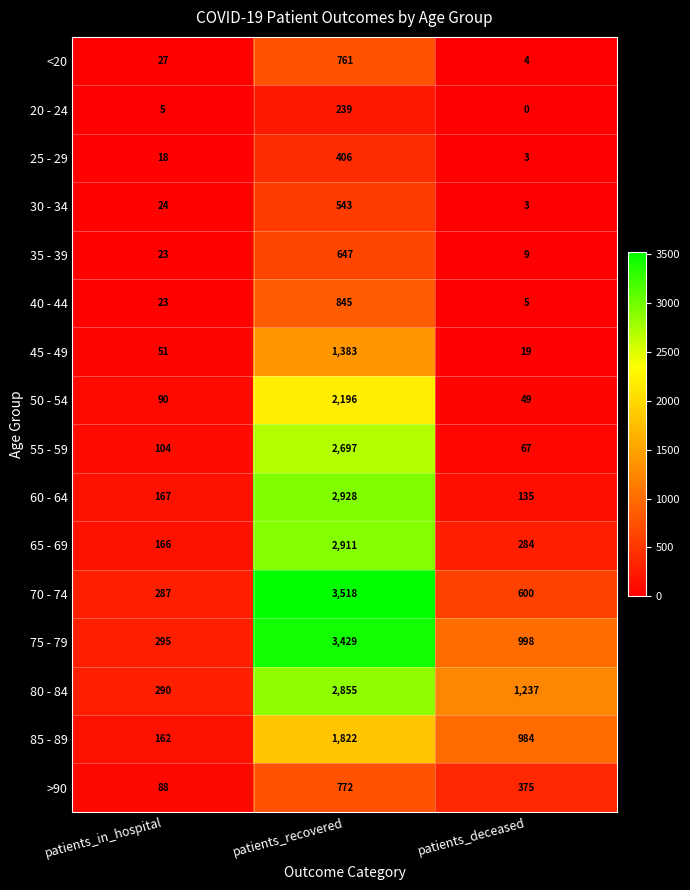

Count the number of data series in this chart.

16